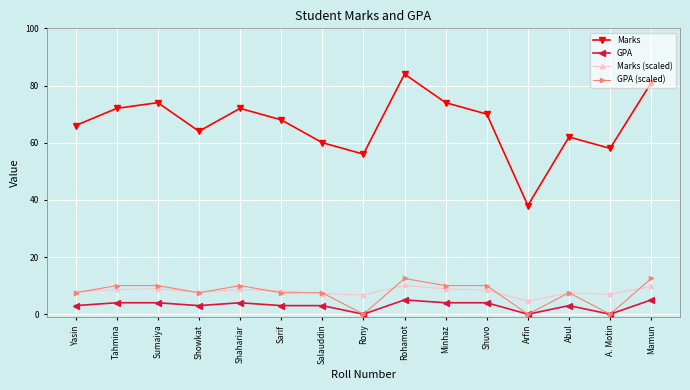

Which series changed the most between Shuvo and Abul?

Marks